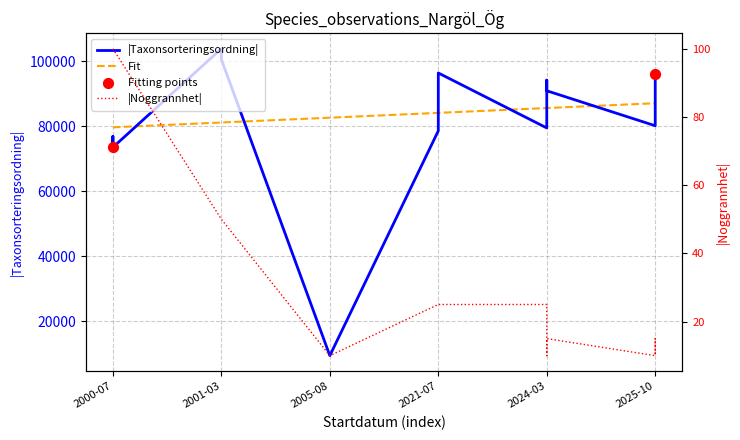

Which series contains the highest Y value?

Taxonsorteringsordning